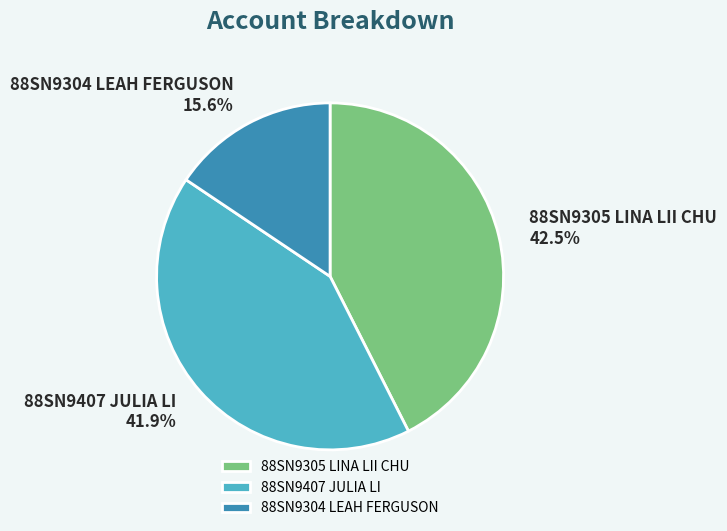

Approximately how many times larger is the value at 88SN9304 LEAH FERGUSON compared to 88SN9305 LINA LII CHU?

0.4